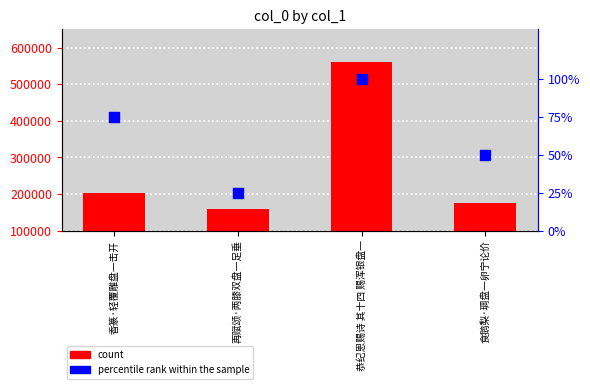

At how many categories does at least one series exceed 317828?

1